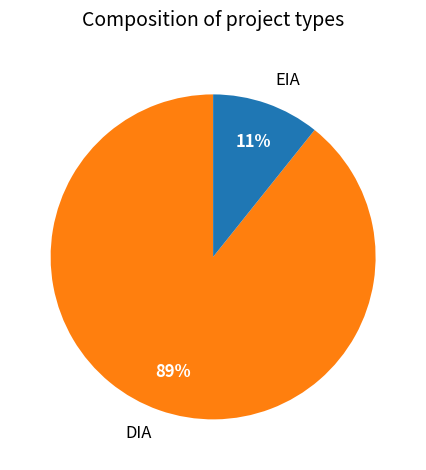

The EIA slice represents 23% of the pie. True or false?

False